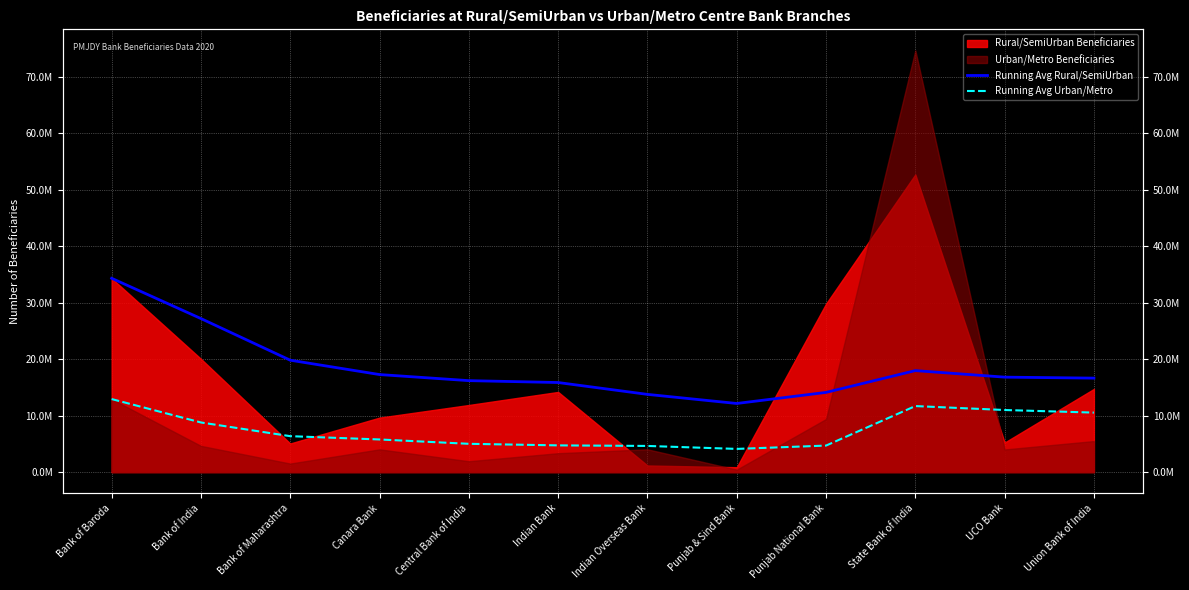

What is the sum of the Running Avg Urban/Metro values at UCO Bank and Punjab National Bank?

15699530.1